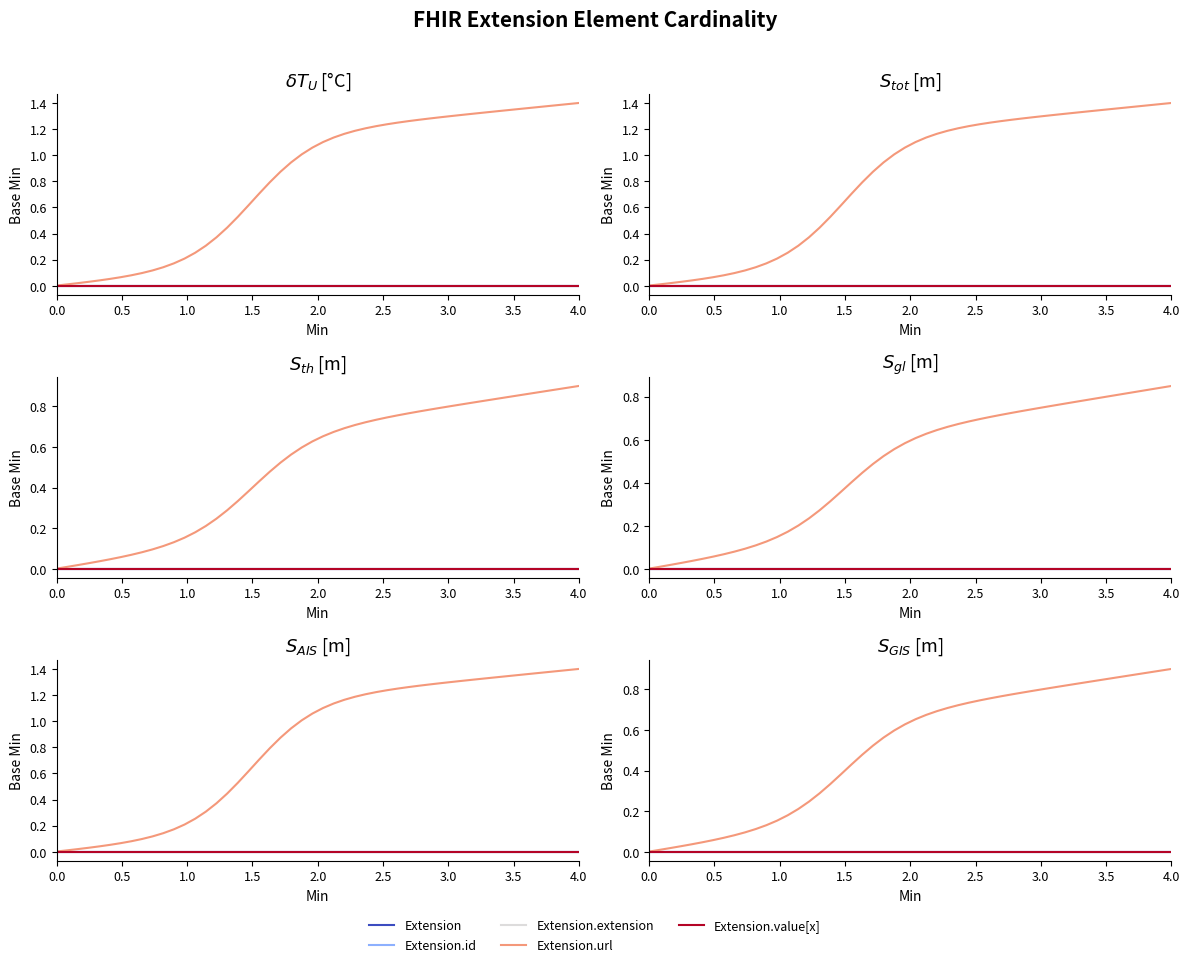

What position from the left is Extension.extension?

3